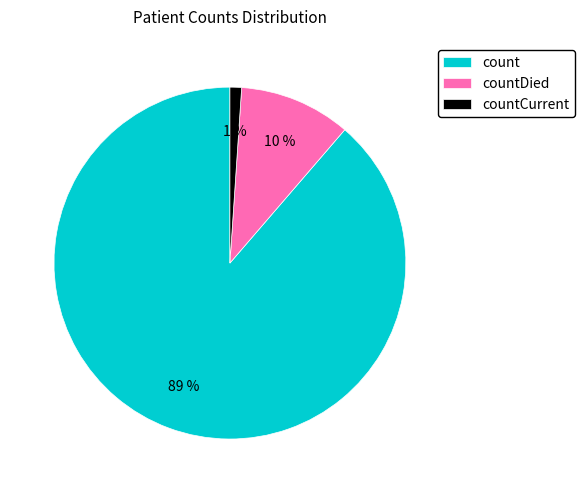

Count the number of slices in the pie.

3